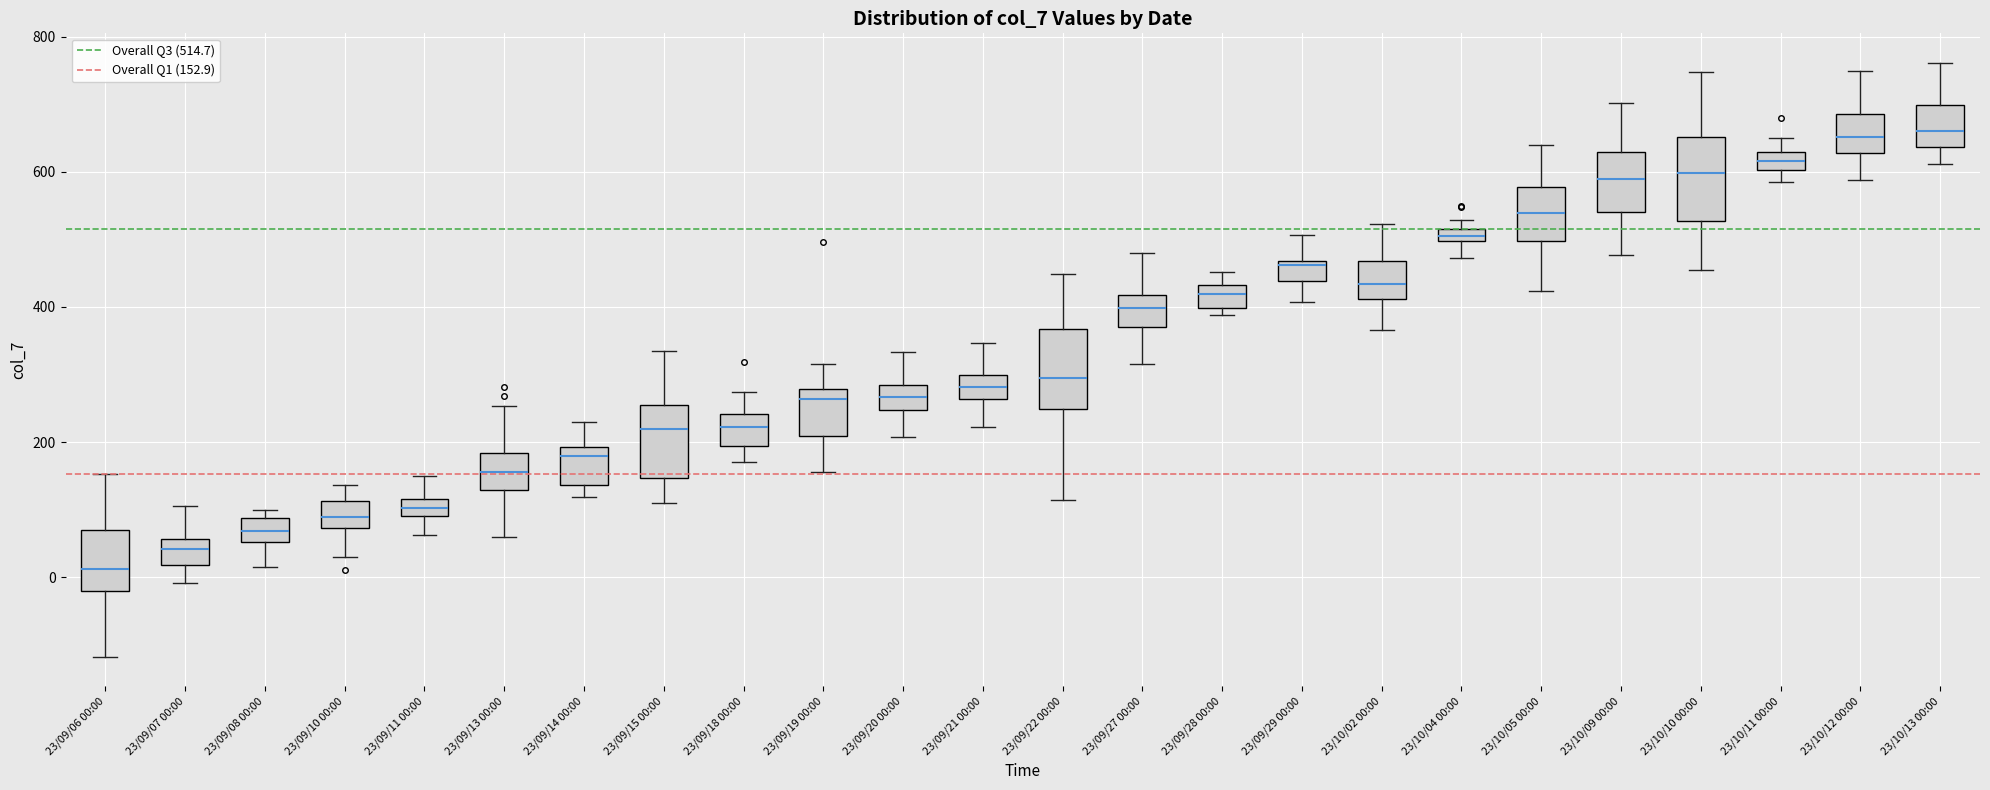

Where is the lower edge of the box for 23/09/28 00:00 on the y-axis? The values are not printed on the chart, so give them approximately, as read against the axis.

400